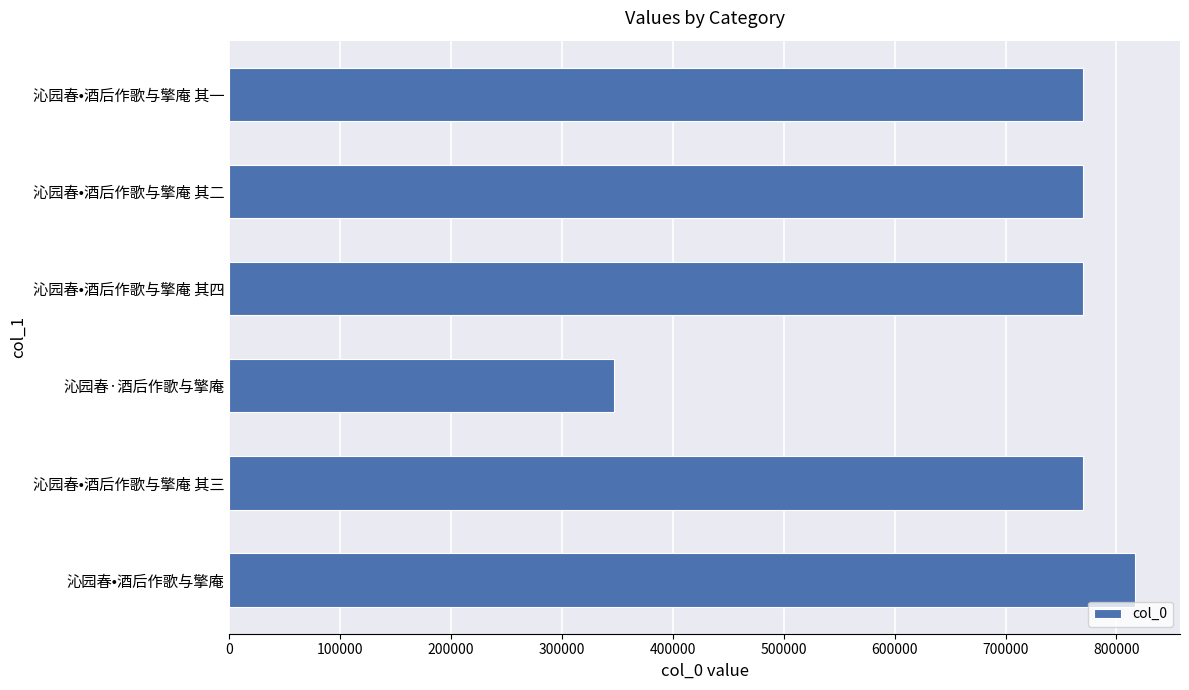

What is the smallest value displayed?

346910